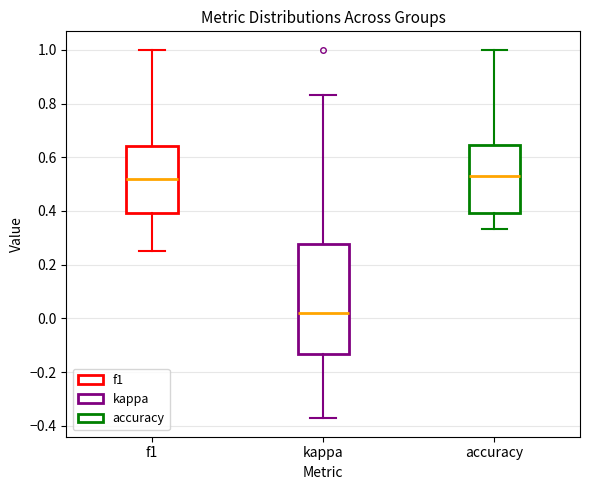

Which box has the lowest median line?

kappa